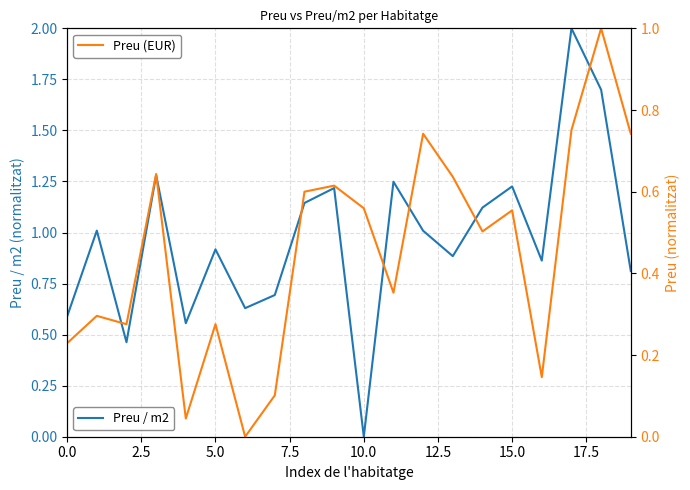

How many lines are shown in the chart?

2